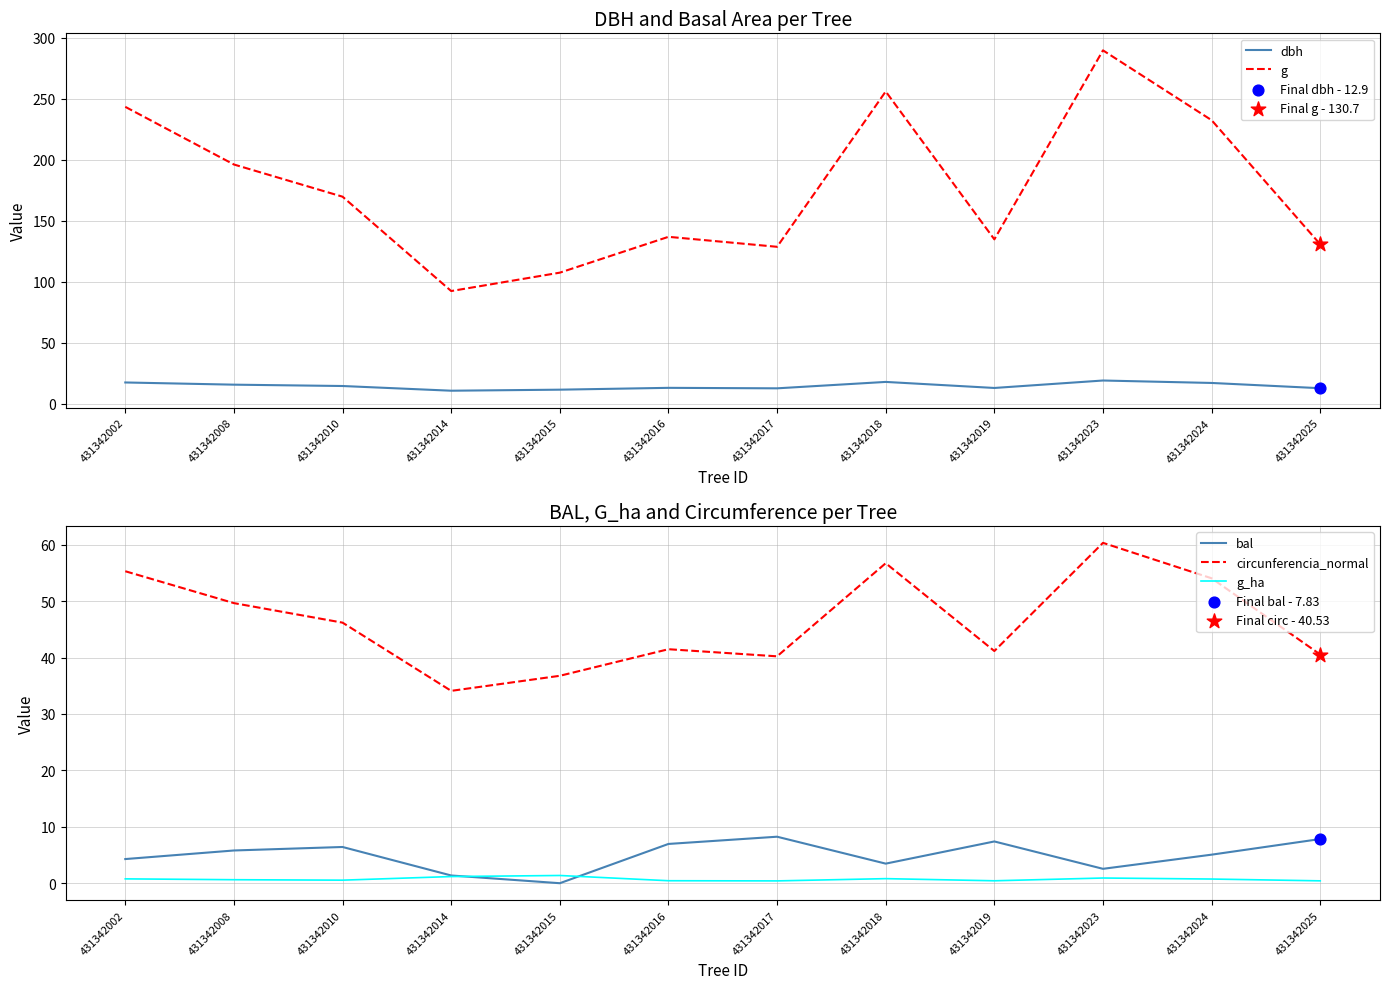

Which series reaches the maximum Y coordinate?

g